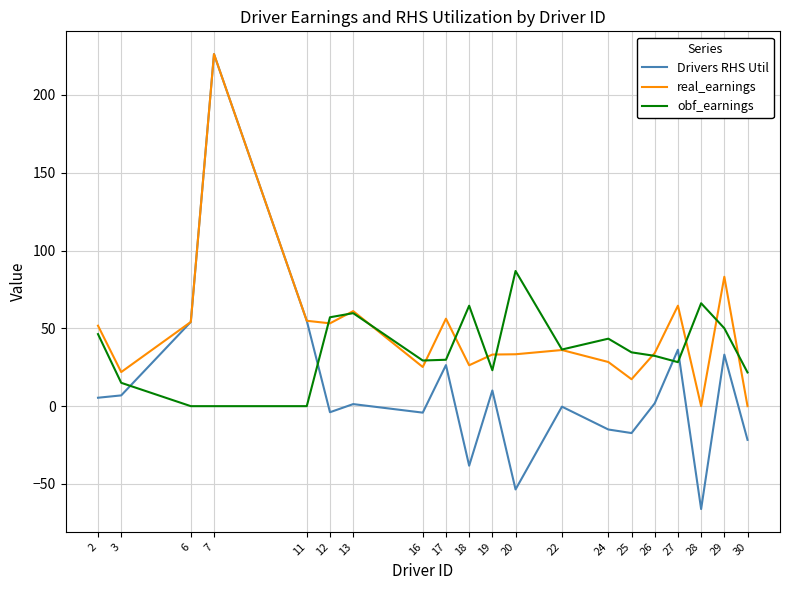

What is the total value across all series at 7?

452.4